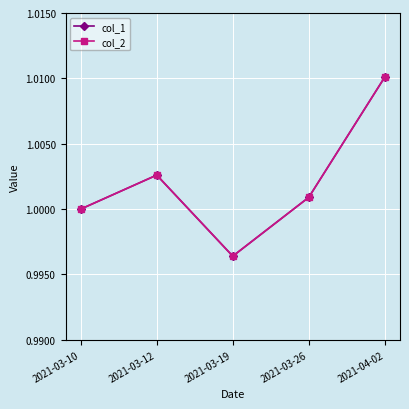

Which series has the largest range (max minus min)?

col_1